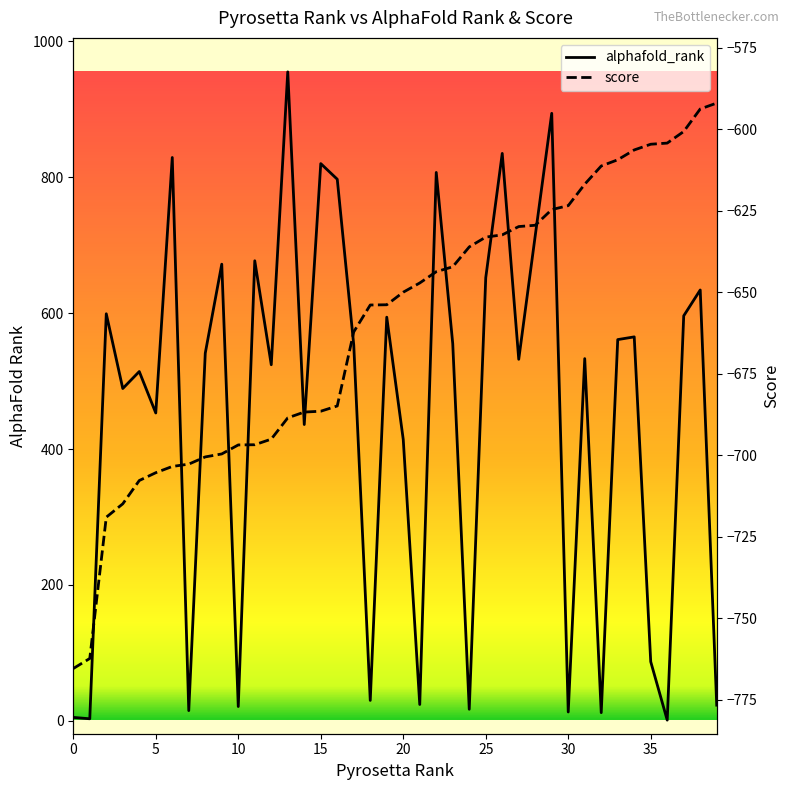

True or false: score and alphafold_rank intersect in this chart.

False